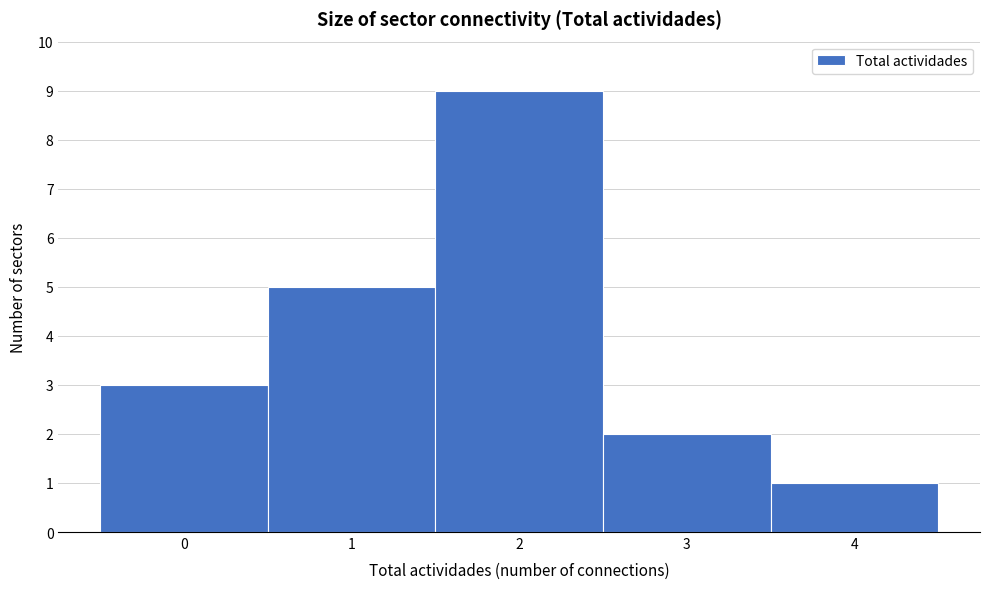

Reading left to right, list every bar in this chart as the range it spans on the x-axis followed by its height. The values are not printed on the chart, so give them approximately, as read against the axis.

-0.5 to 0.5: 3
0.5 to 1.5: 5
1.5 to 2.5: 9
2.5 to 3.5: 2
3.5 to 4.5: 1